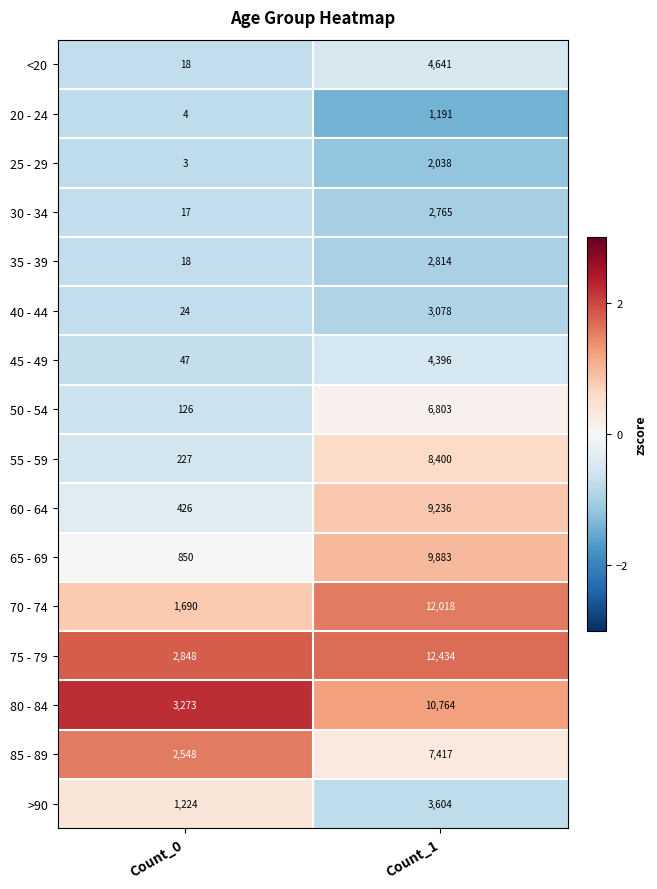

Which series changed the most between Count_0 and Count_1?

70 - 74